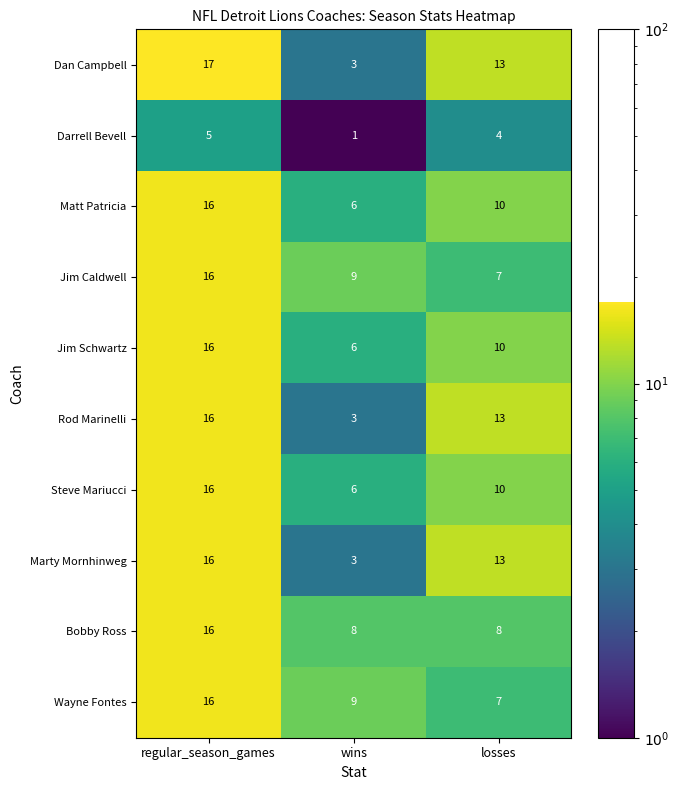

Where does the Steve Mariucci series first go above 10?

regular_season_games